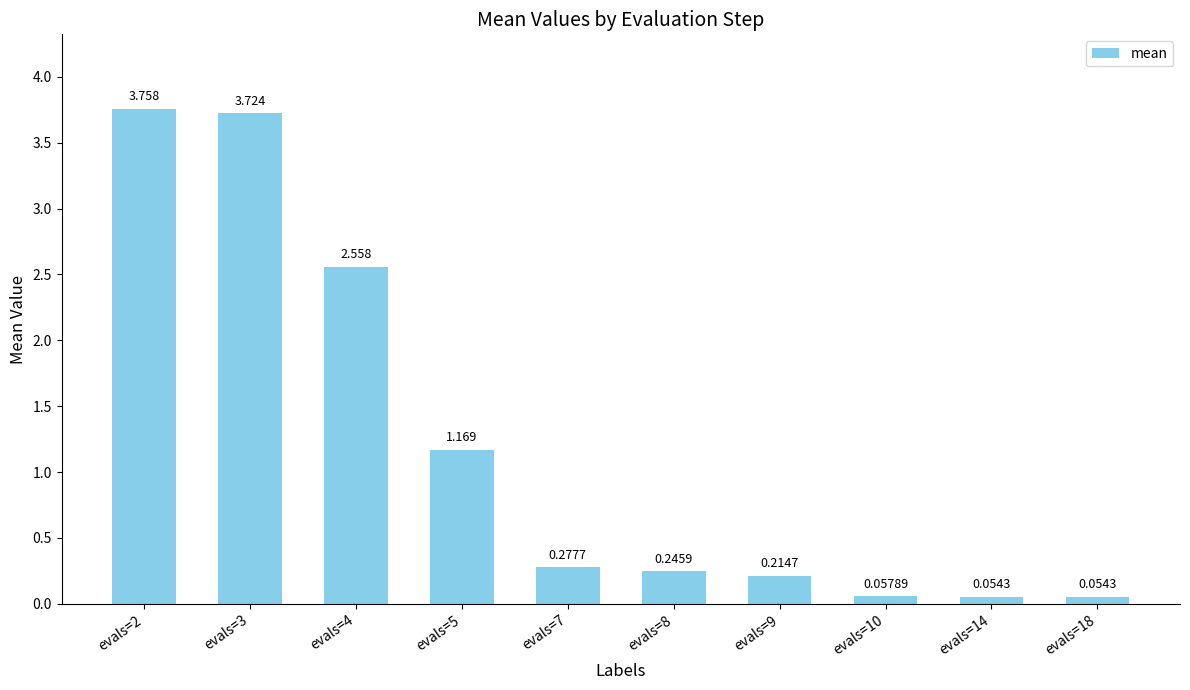

Does the chart contain any negative values?

No